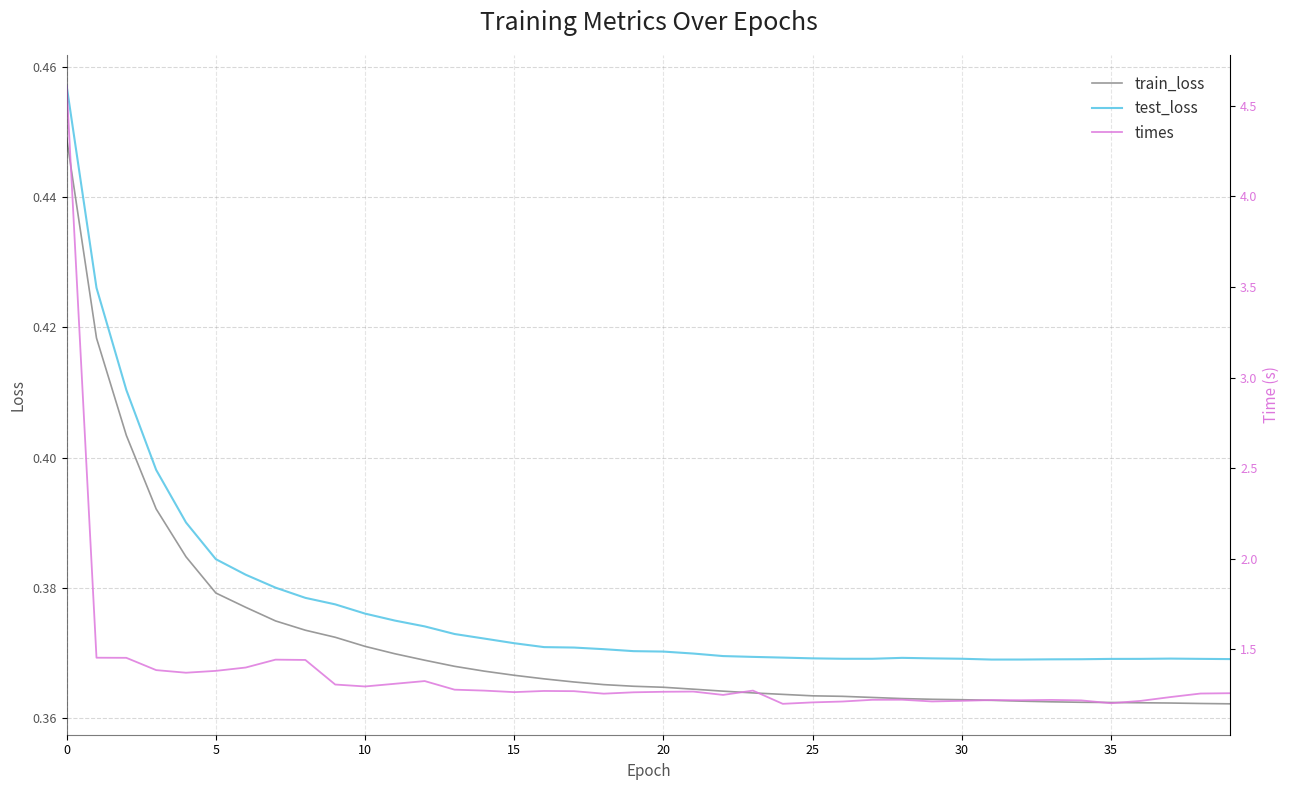

True or false: train_loss and test_loss intersect in this chart.

False